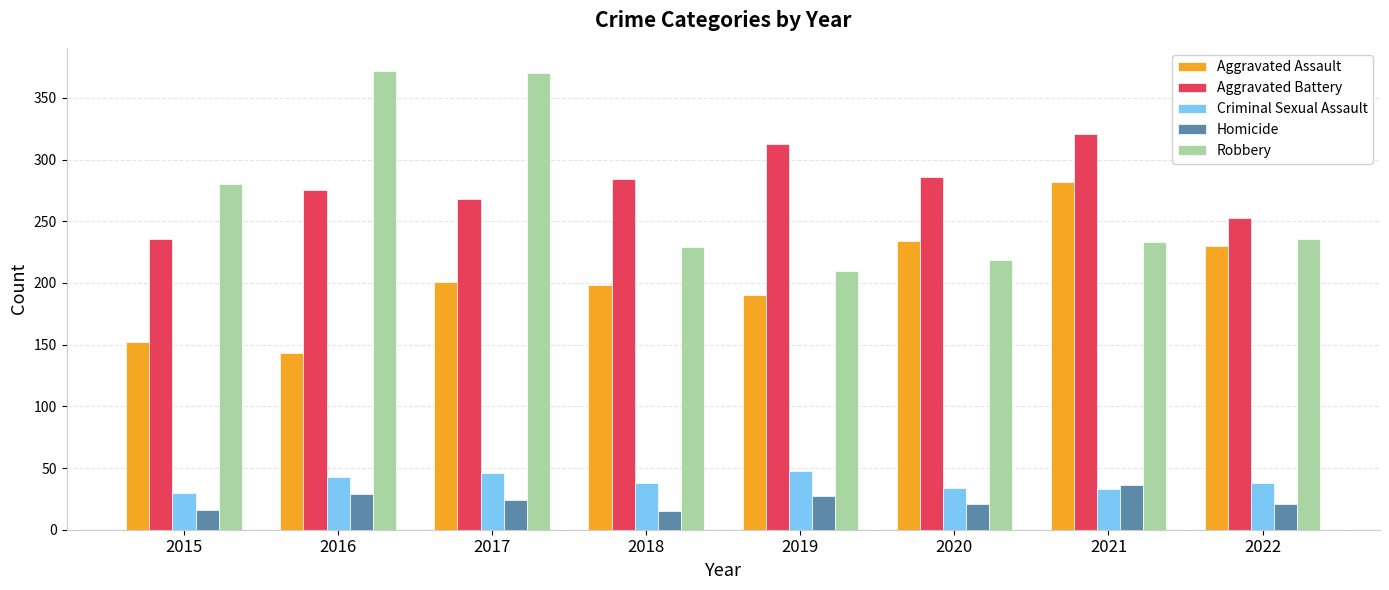

Is the value of Aggravated Assault at 2021 greater than the value of Robbery at 2021?

Yes